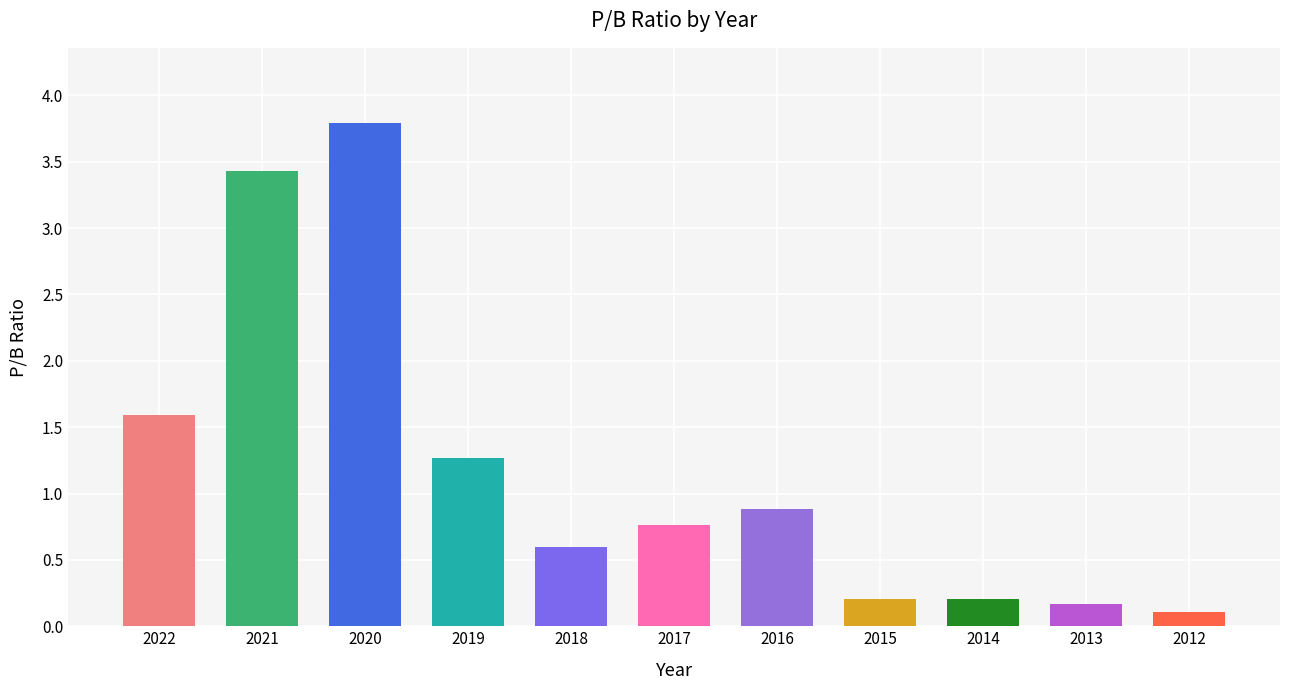

What is the value of the 10th bar from the left?

0.2